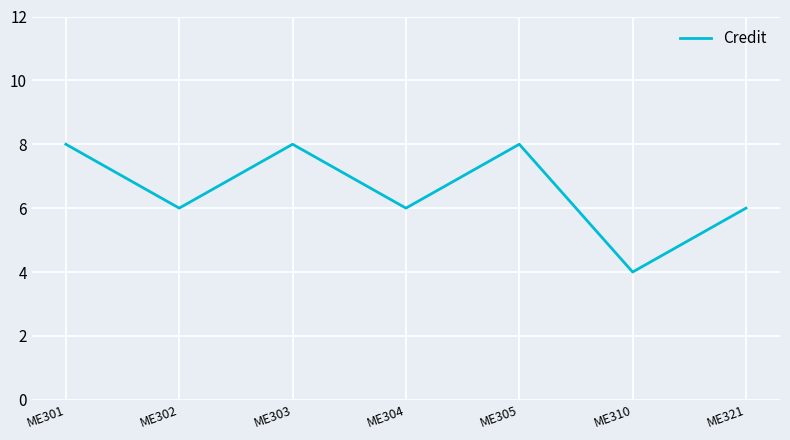

What is the difference between the second highest and minimum values?

4